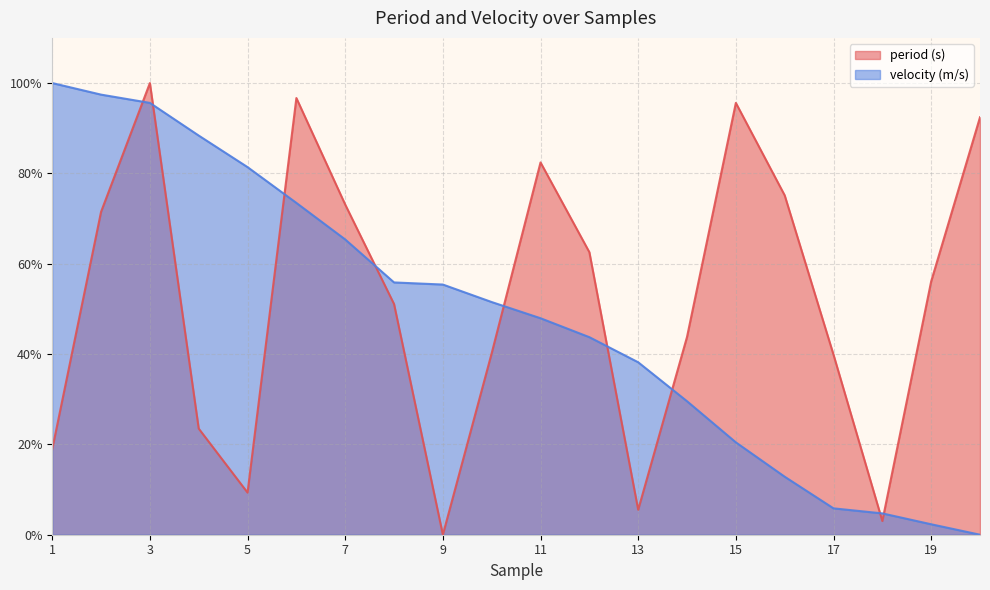

Between 12 and 9, which is larger?

12